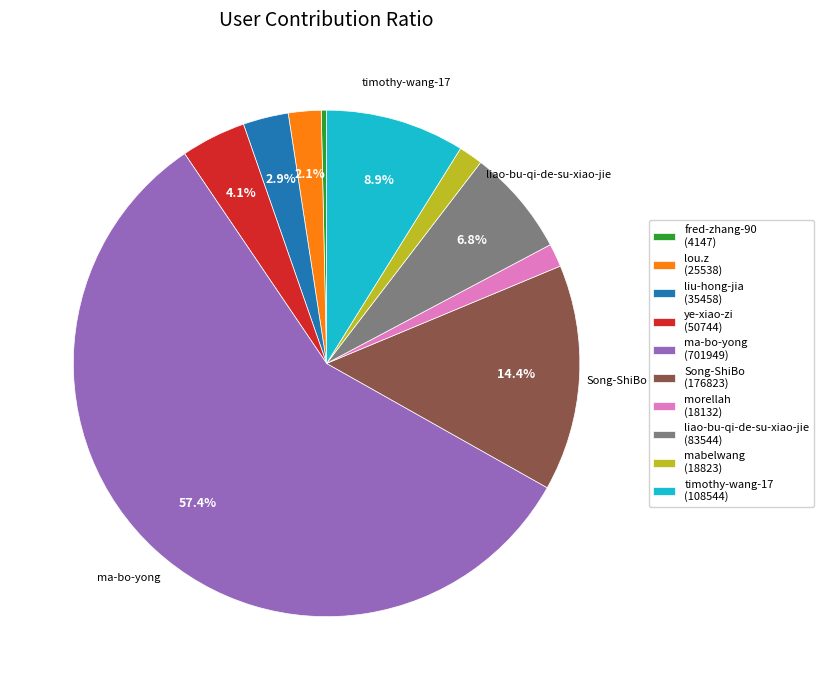

How many segments does this pie chart have?

10